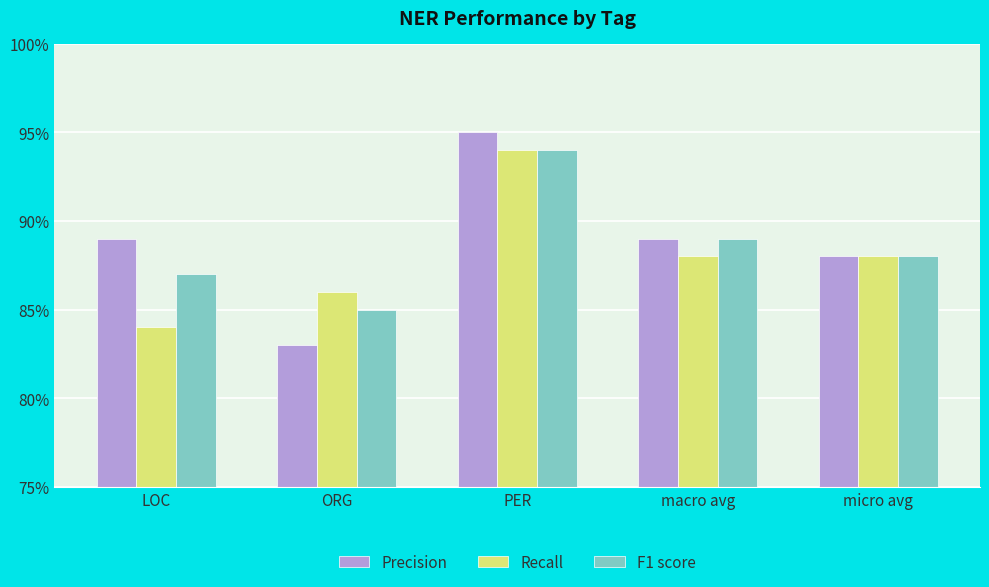

What is the difference between the F1 score values at PER and LOC?

0.1